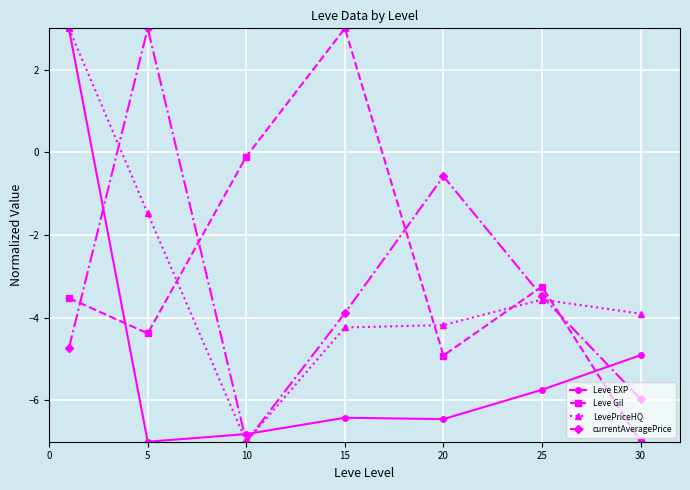

Does the chart have visible grid lines?

Yes